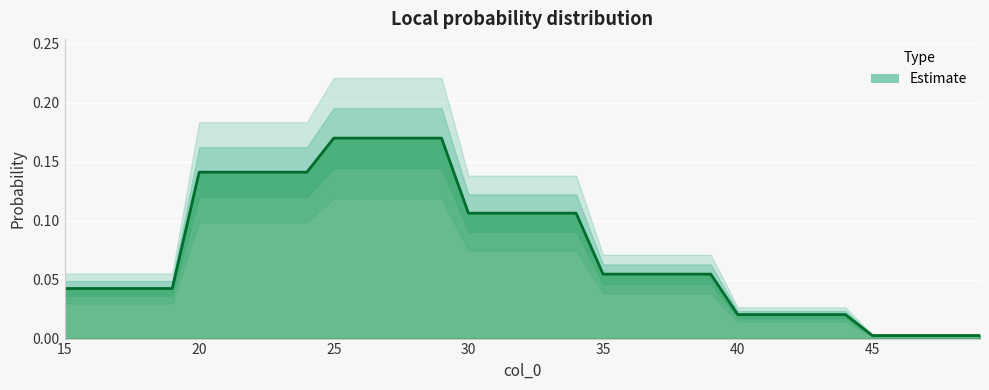

Reading left to right, transcribe all the data shown in this chart.

15=0.0	16=0.0	17=0.0	18=0.0	19=0.0	20=0.1	21=0.1	22=0.1	23=0.1	24=0.1	25=0.2	26=0.2	27=0.2	28=0.2	29=0.2	30=0.1	31=0.1	32=0.1	33=0.1	34=0.1	35=0.1	36=0.1	37=0.1	38=0.1	39=0.1	40=0.0	41=0.0	42=0.0	43=0.0	44=0.0	45=0.0	46=0.0	47=0.0	48=0.0	49=0.0